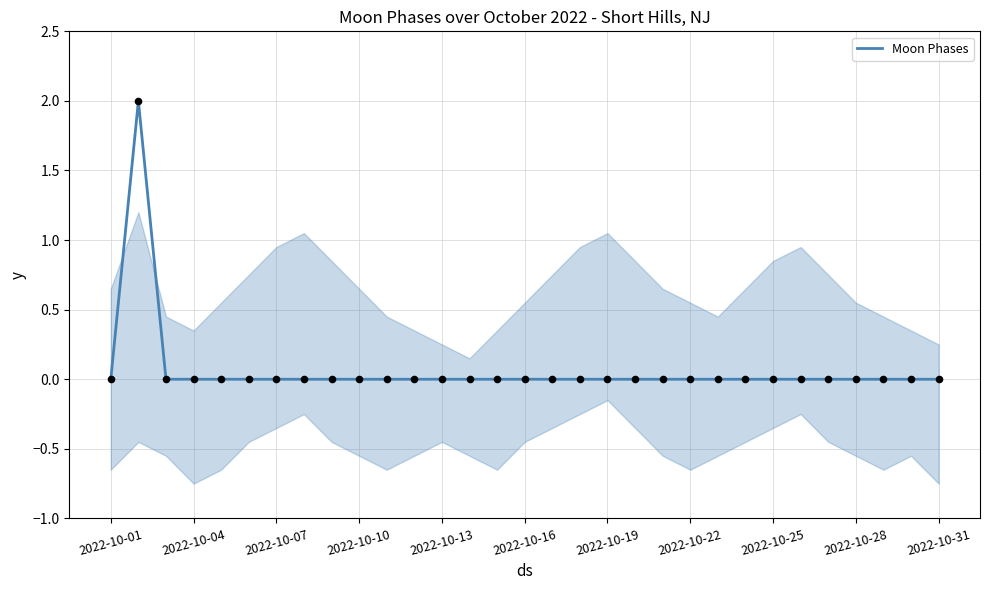

Which has a higher value, 2022-10-25 or 2022-10-13?

2022-10-25